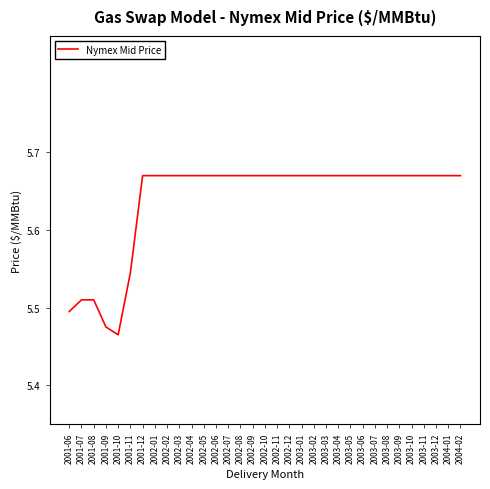

True or false: the data shows 8.7 at 2003-04.

False